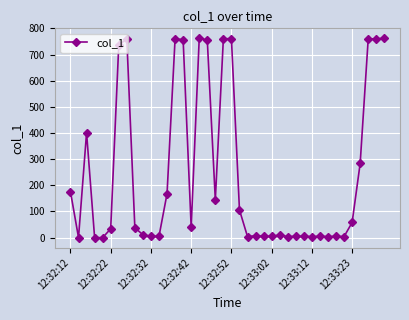

True or false: there are more than 2 points higher than both neighbors.

True